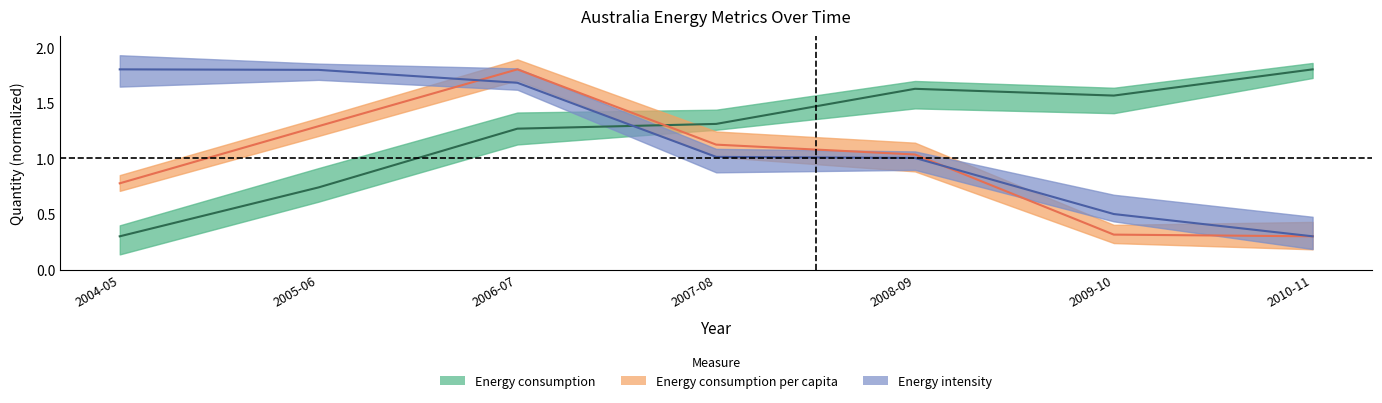

Reading left to right, what are all the values shown in this chart?

Energy consumption: 0.3	0.7	1.3	1.3	1.6	1.6	1.8
Energy consumption per capita: 0.8	1.3	1.8	1.1	1.0	0.3	0.3
Energy intensity: 1.8	1.8	1.7	1.0	1.0	0.5	0.3